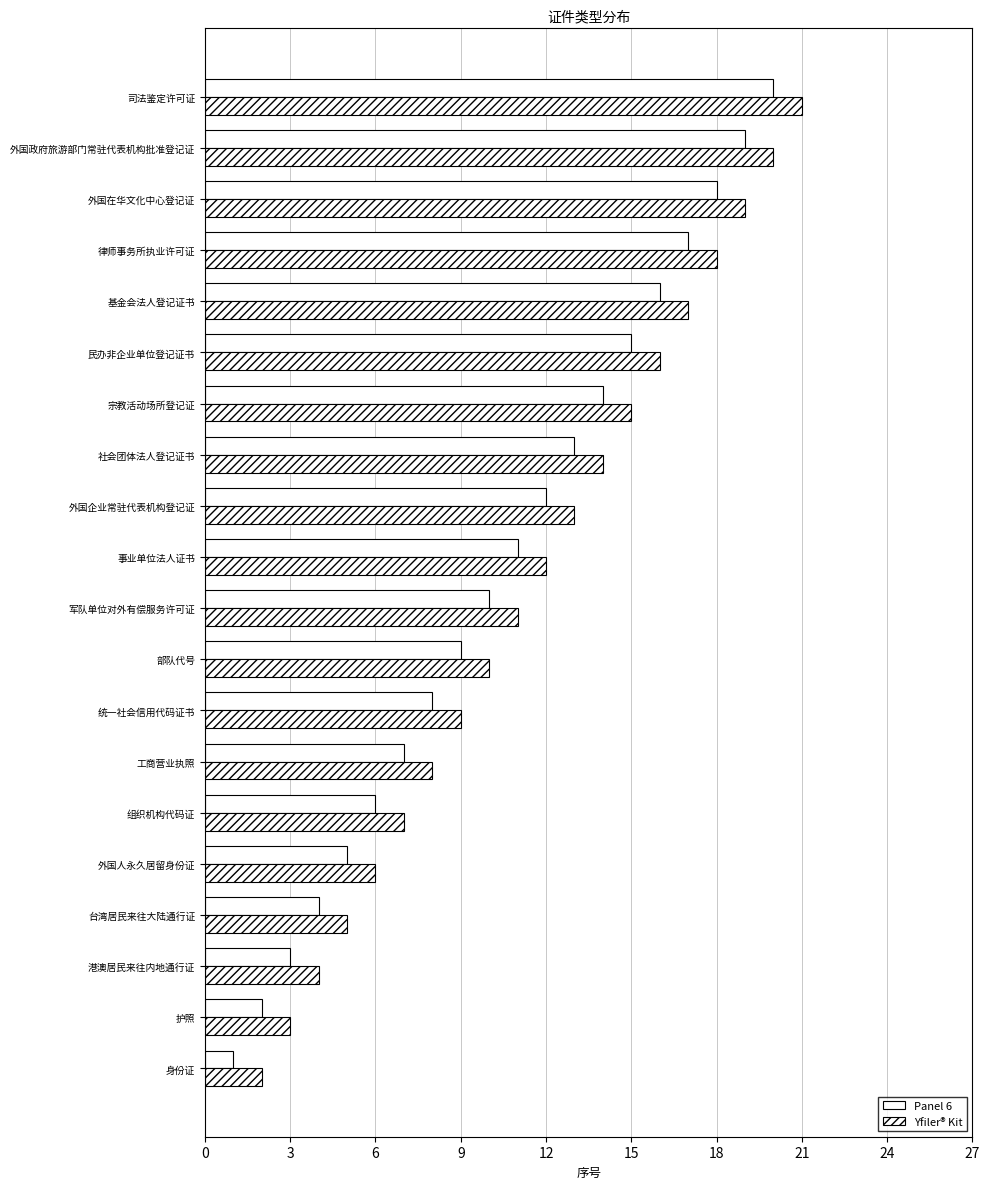

How many distinct data groups are displayed?

2